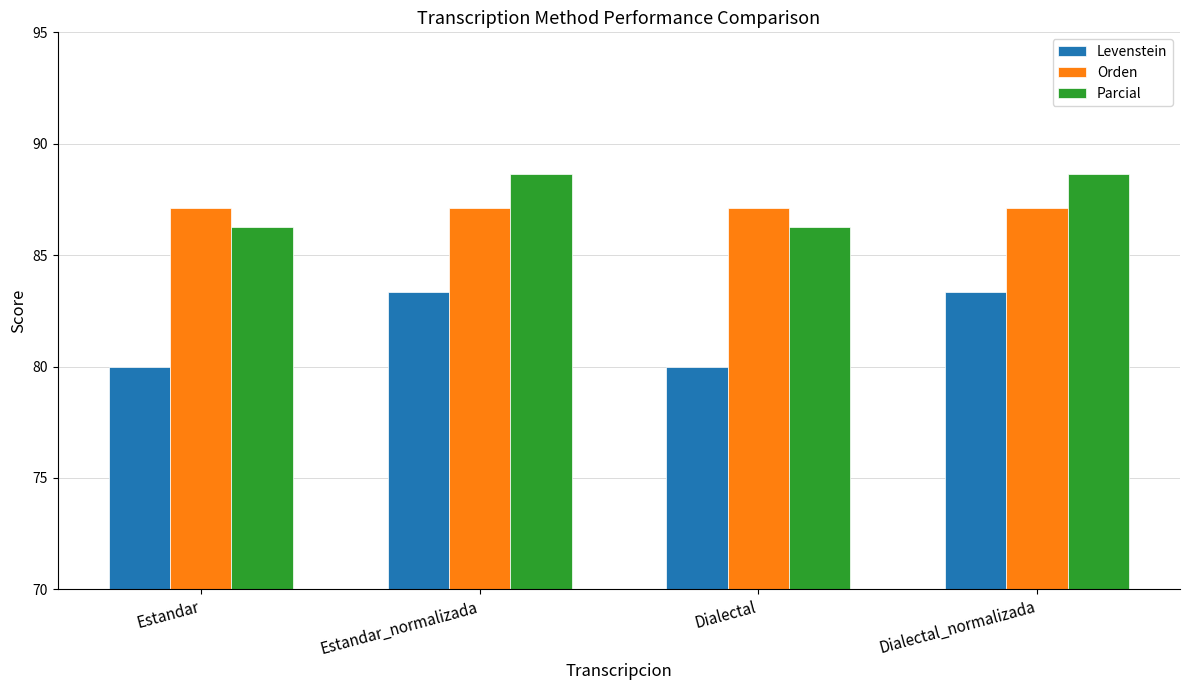

What value does the Orden series have at Estandar?

87.1